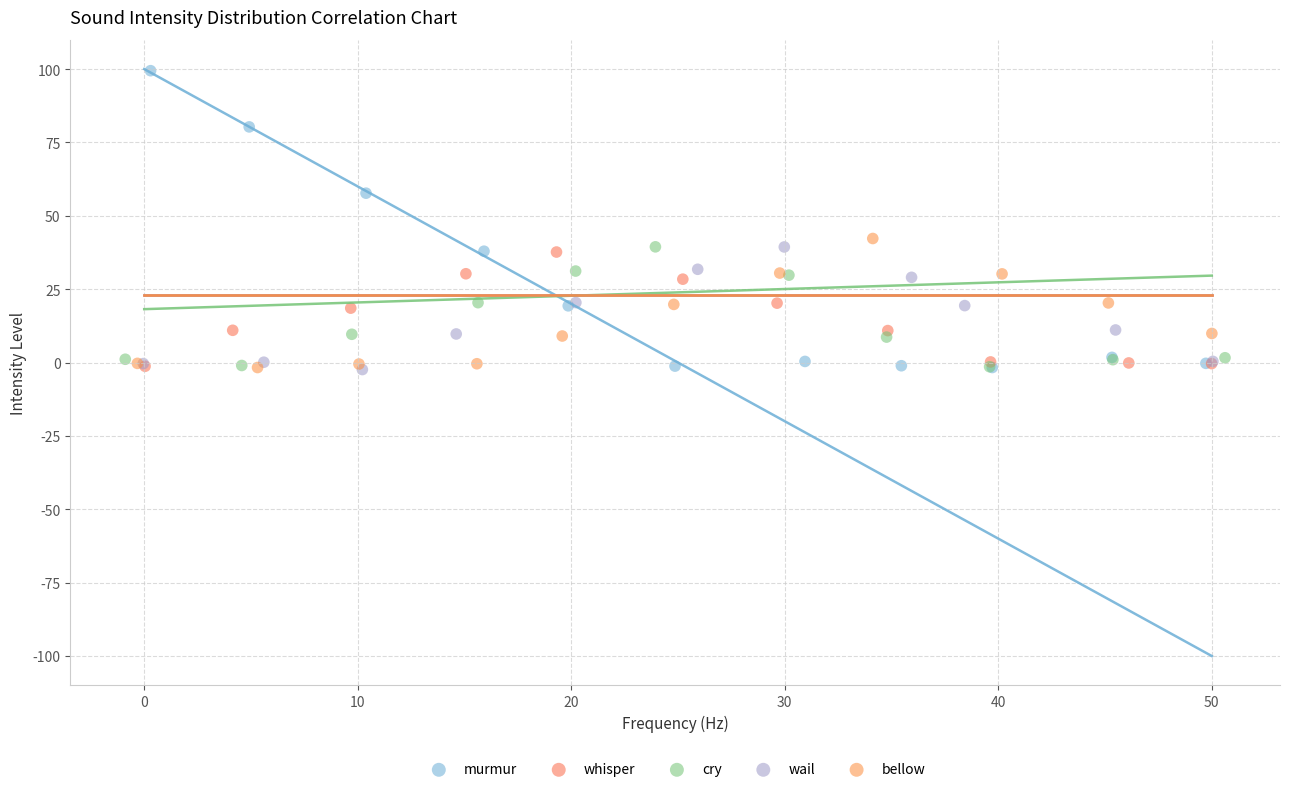

Which series reaches the maximum Y coordinate?

murmur